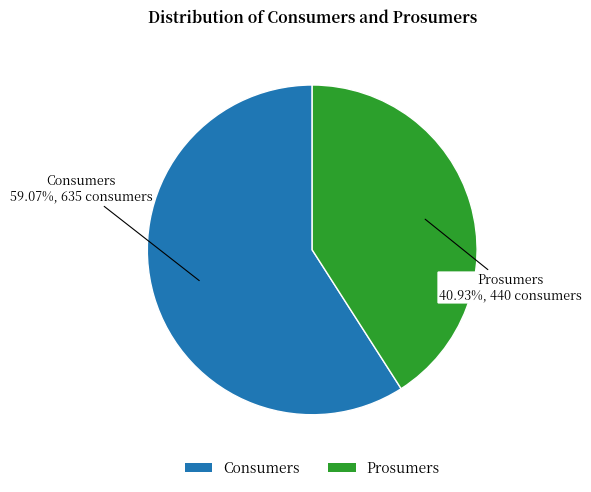

To the nearest percent, what is the combined percentage of Consumers and Prosumers?

100%